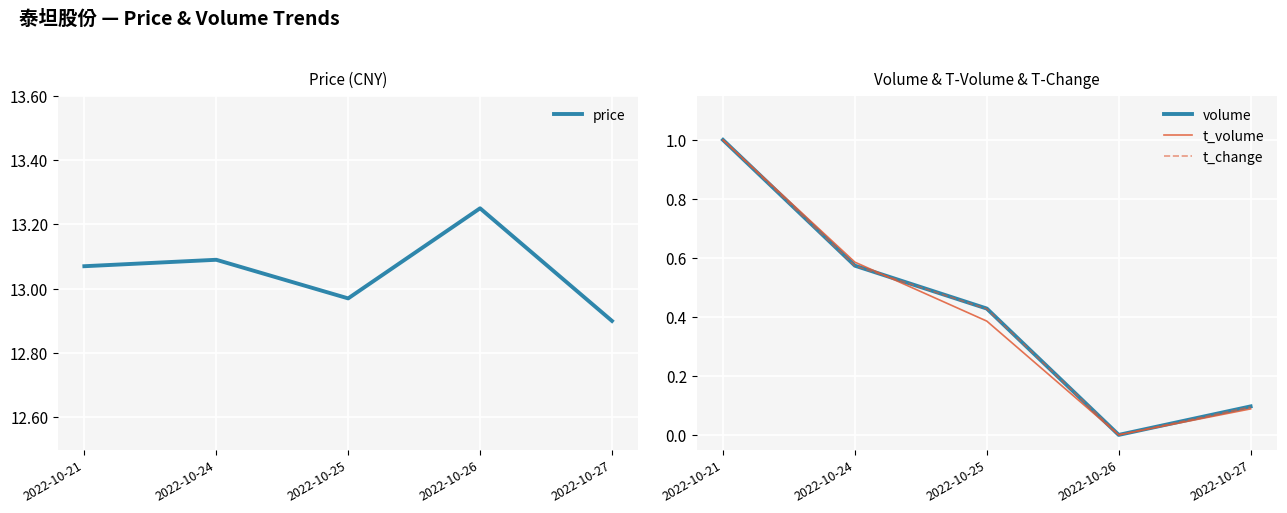

Where is the first local minimum for t_volume?

2022-10-26